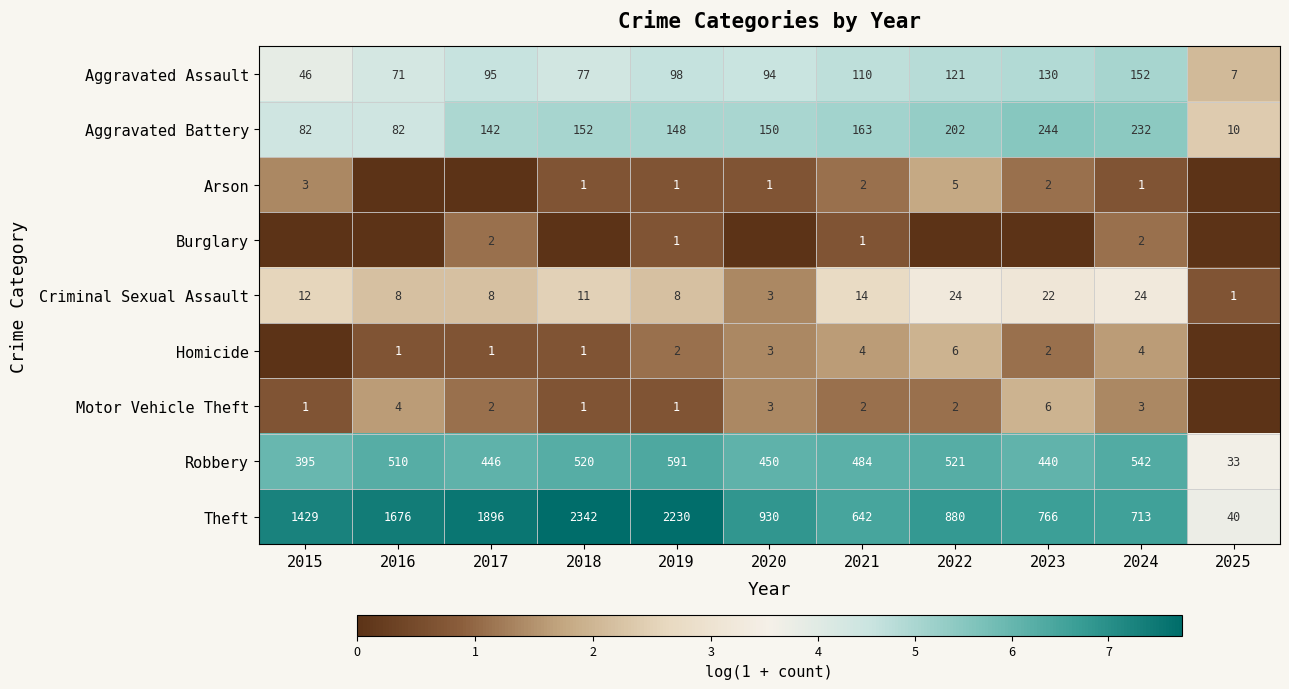

Is it true that Aggravated Battery equals 345 at 2022?

False